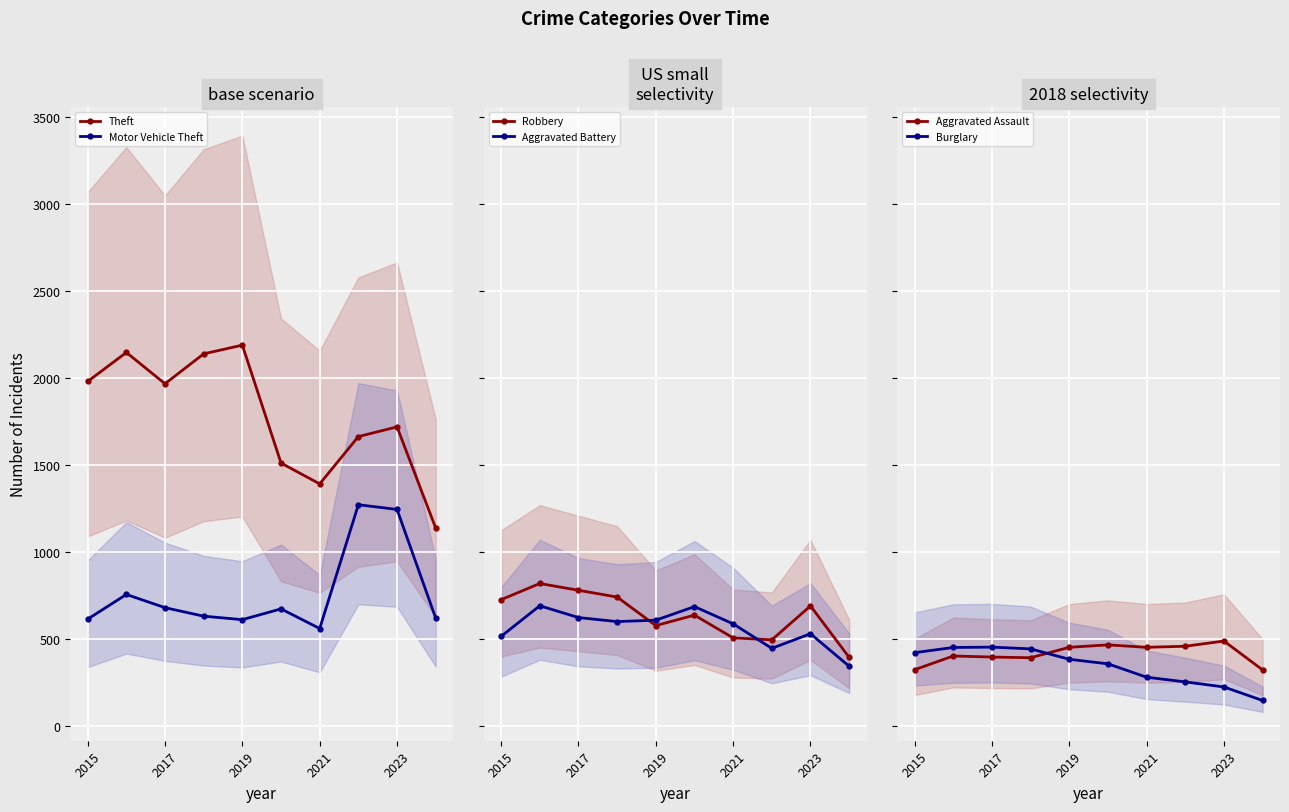

The value of Theft at 2015 is 2581. True or false?

False